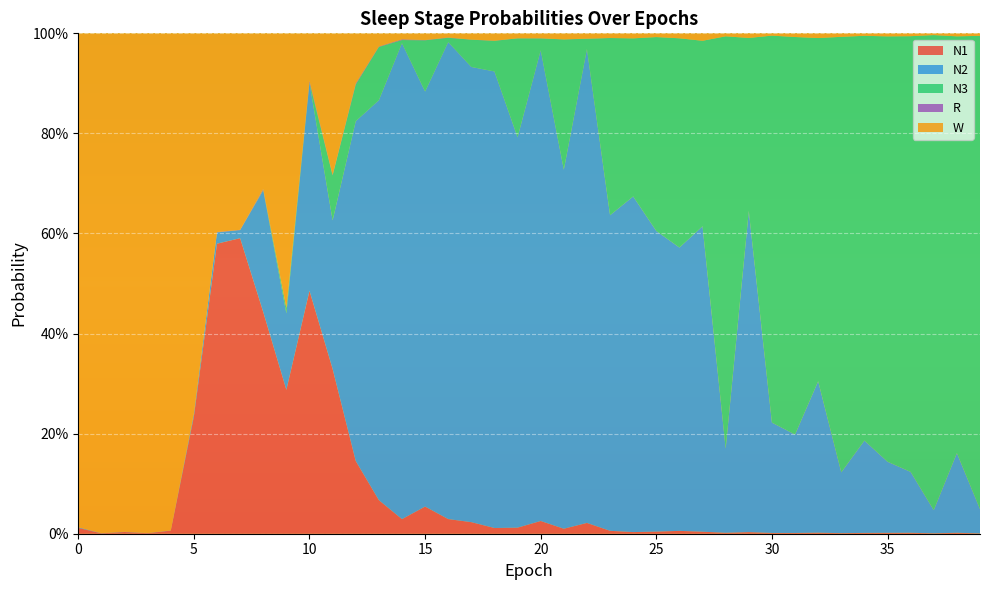

Reading left to right, extract all data points from this chart.

N1: 0=0.0	1=0.0	2=0.0	3=0.0	4=0.0	5=0.2	6=0.6	7=0.6	8=0.4	9=0.3	10=0.5	11=0.3	12=0.1	13=0.1	14=0.0	15=0.1	16=0.0	17=0.0	18=0.0	19=0.0	20=0.0	21=0.0	22=0.0	23=0.0	24=0.0	25=0.0	26=0.0	27=0.0	28=0.0	29=0.0	30=0.0	31=0.0	32=0.0	33=0.0	34=0.0	35=0.0	36=0.0	37=0.0	38=0.0	39=0.0
N2: 0=0.0	1=0.0	2=0.0	3=0.0	4=0.0	5=0.0	6=0.0	7=0.0	8=0.2	9=0.2	10=0.4	11=0.3	12=0.7	13=0.8	14=1.0	15=0.8	16=1.0	17=0.9	18=0.9	19=0.8	20=0.9	21=0.7	22=0.9	23=0.6	24=0.7	25=0.6	26=0.6	27=0.6	28=0.2	29=0.6	30=0.2	31=0.2	32=0.3	33=0.1	34=0.2	35=0.1	36=0.1	37=0.0	38=0.2	39=0.0
N3: 0=0.0	1=0.0	2=0.0	3=0.0	4=0.0	5=0.0	6=0.0	7=0.0	8=0.0	9=0.0	10=0.0	11=0.1	12=0.1	13=0.1	14=0.0	15=0.1	16=0.0	17=0.1	18=0.1	19=0.2	20=0.0	21=0.3	22=0.0	23=0.4	24=0.3	25=0.4	26=0.4	27=0.4	28=0.8	29=0.3	30=0.8	31=0.8	32=0.7	33=0.9	34=0.8	35=0.9	36=0.9	37=0.9	38=0.8	39=0.9
R: 0=0.0	1=0.0	2=0.0	3=0.0	4=0.0	5=0.0	6=0.0	7=0.0	8=0.0	9=0.0	10=0.0	11=0.0	12=0.0	13=0.0	14=0.0	15=0.0	16=0.0	17=0.0	18=0.0	19=0.0	20=0.0	21=0.0	22=0.0	23=0.0	24=0.0	25=0.0	26=0.0	27=0.0	28=0.0	29=0.0	30=0.0	31=0.0	32=0.0	33=0.0	34=0.0	35=0.0	36=0.0	37=0.0	38=0.0	39=0.0
W: 0=1.0	1=1.0	2=1.0	3=1.0	4=1.0	5=0.8	6=0.4	7=0.4	8=0.3	9=0.5	10=0.1	11=0.3	12=0.1	13=0.0	14=0.0	15=0.0	16=0.0	17=0.0	18=0.0	19=0.0	20=0.0	21=0.0	22=0.0	23=0.0	24=0.0	25=0.0	26=0.0	27=0.0	28=0.0	29=0.0	30=0.0	31=0.0	32=0.0	33=0.0	34=0.0	35=0.0	36=0.0	37=0.0	38=0.0	39=0.0